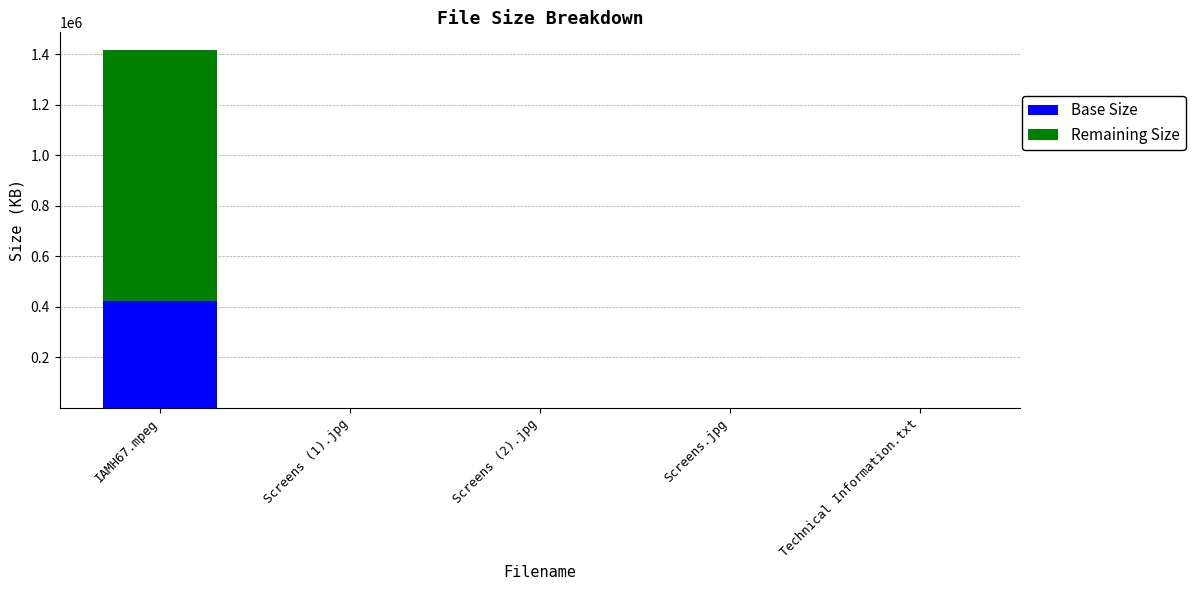

At which category is the sum across all series the highest?

IAMH67.mpeg